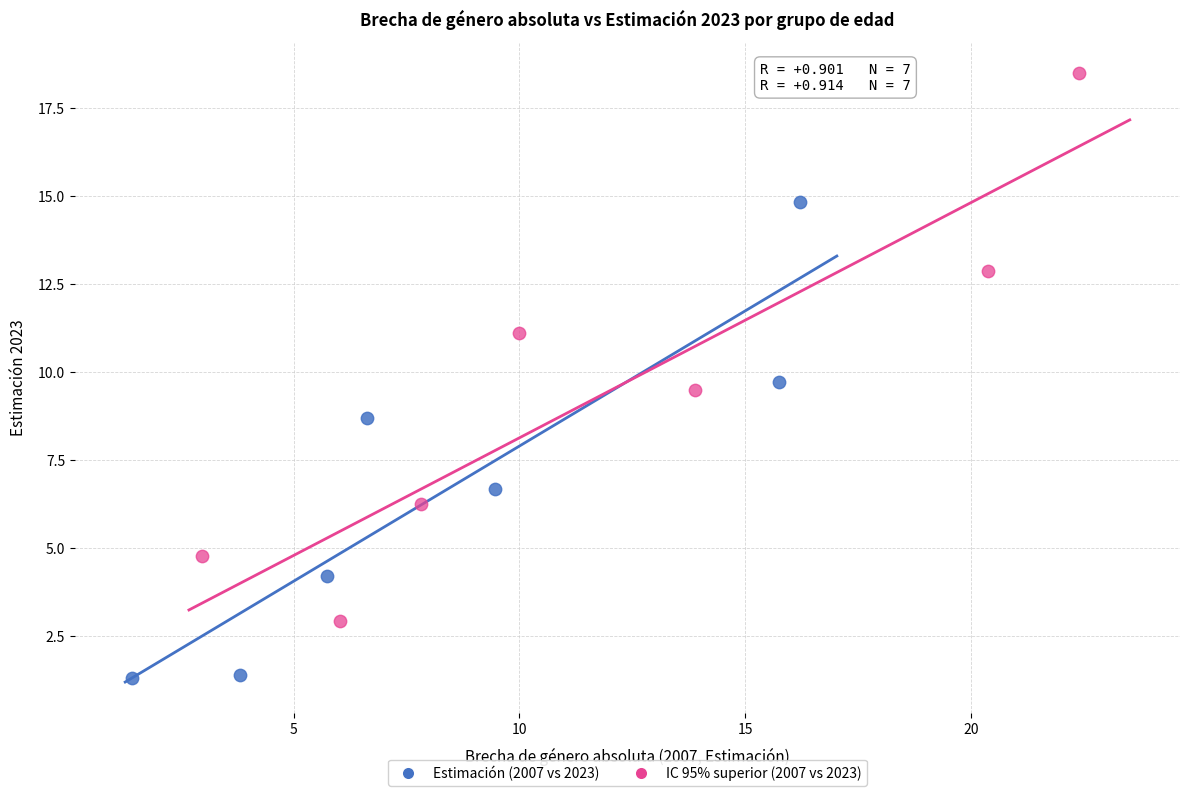

Which series contains the lowest Y value?

Estimación (2007 vs 2023)